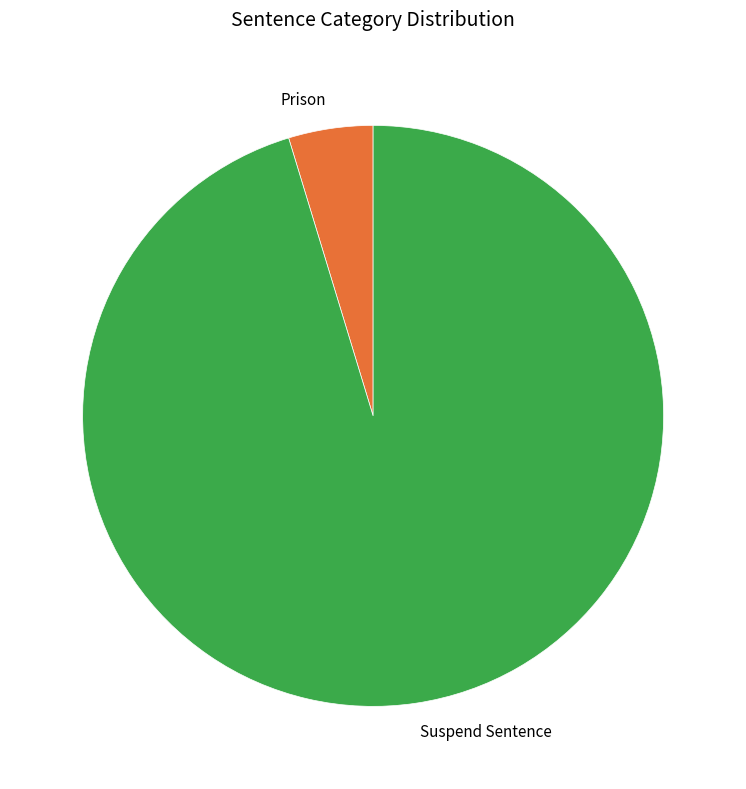

Which has a higher value, Suspend Sentence or Prison?

Suspend Sentence